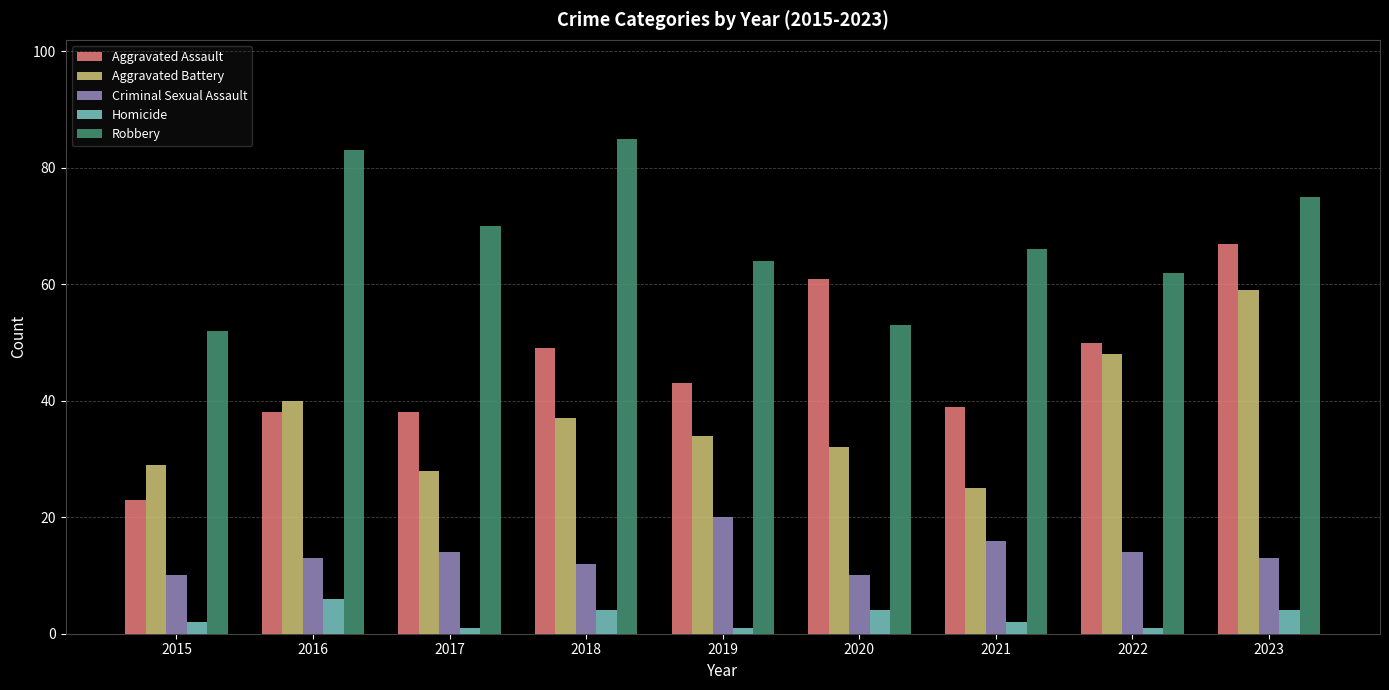

At how many categories does at least one series exceed 68?

4